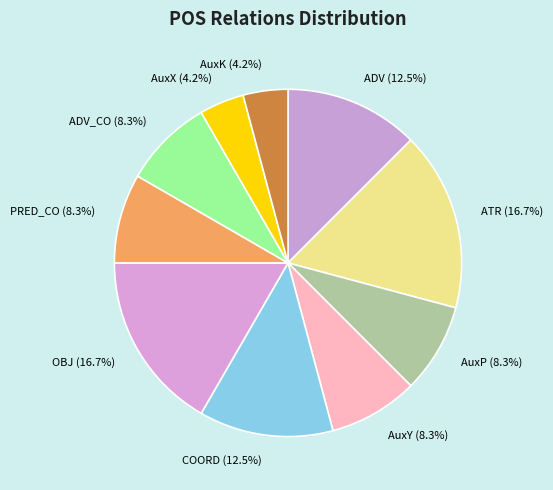

Between AuxX (4.2%) and COORD (12.5%), which is larger?

COORD (12.5%)